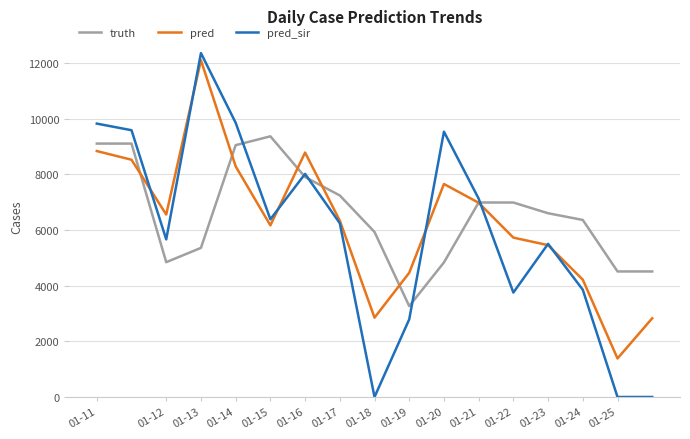

What is the lowest value of the pred series?

1384.0